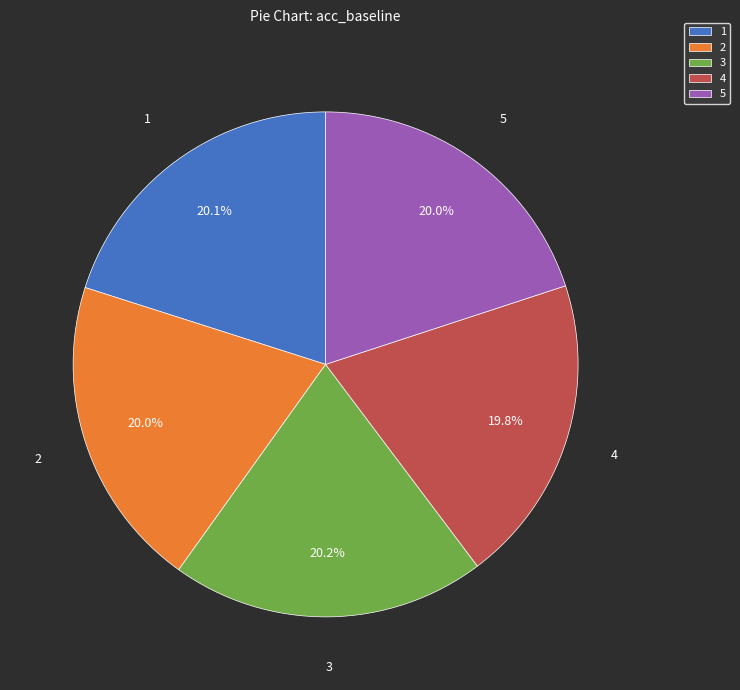

Is it true that 3 is 20% of the pie?

True